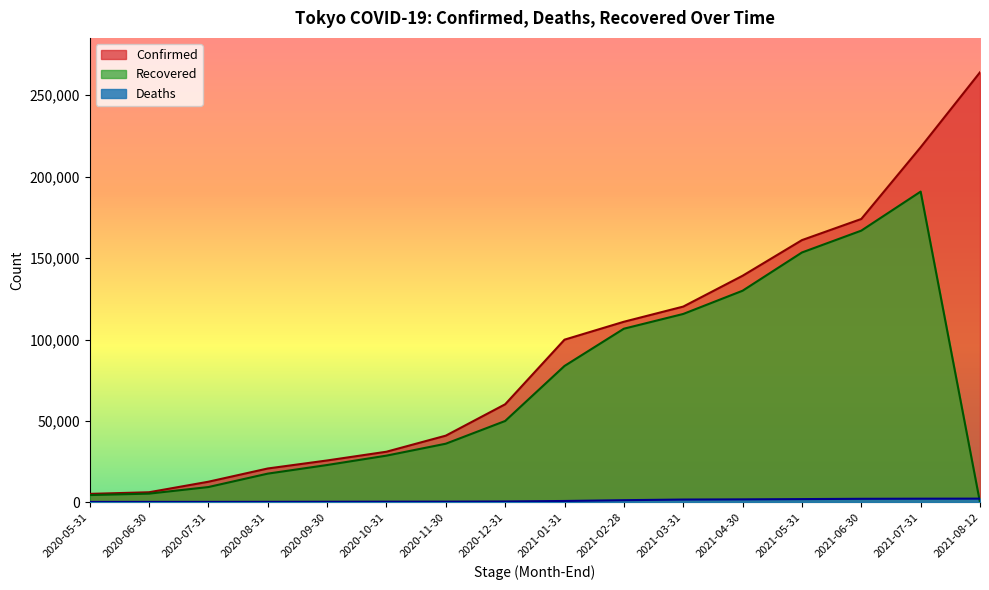

True or false: Recovered has a value of 83768 at 2021-01-31.

True